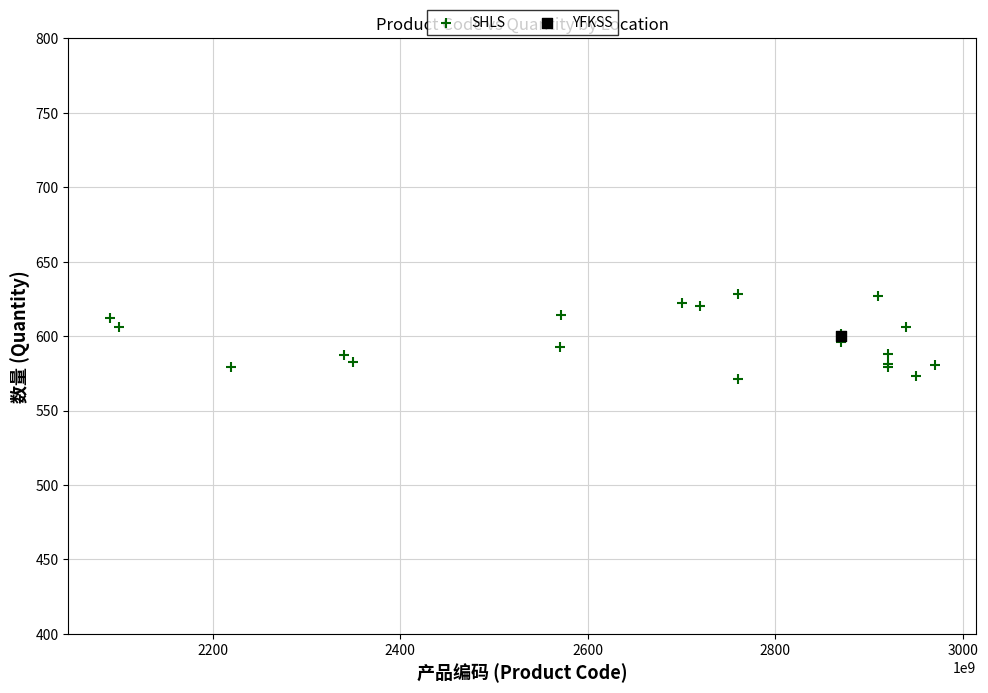

What are all the series names shown in the legend?

SHLS, YFKSS